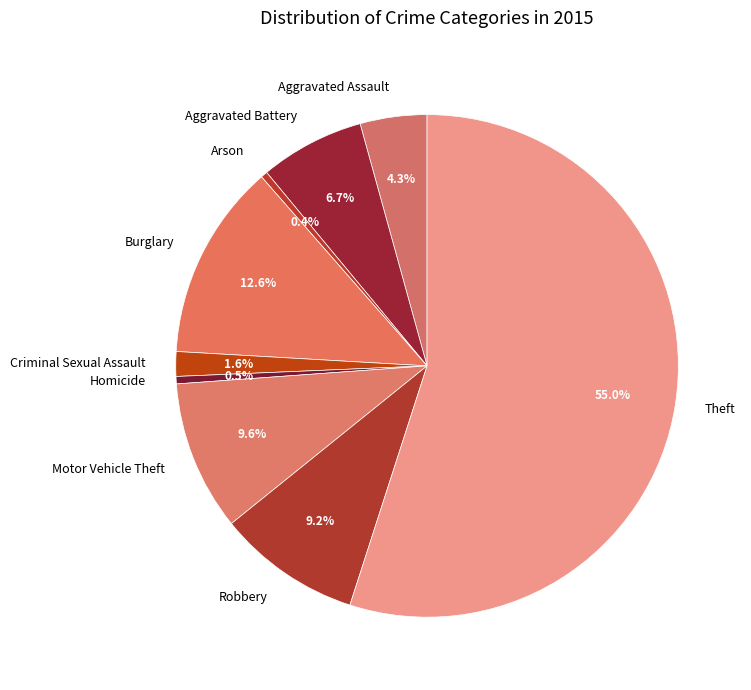

How much of the chart is everything except Robbery?

90.8%